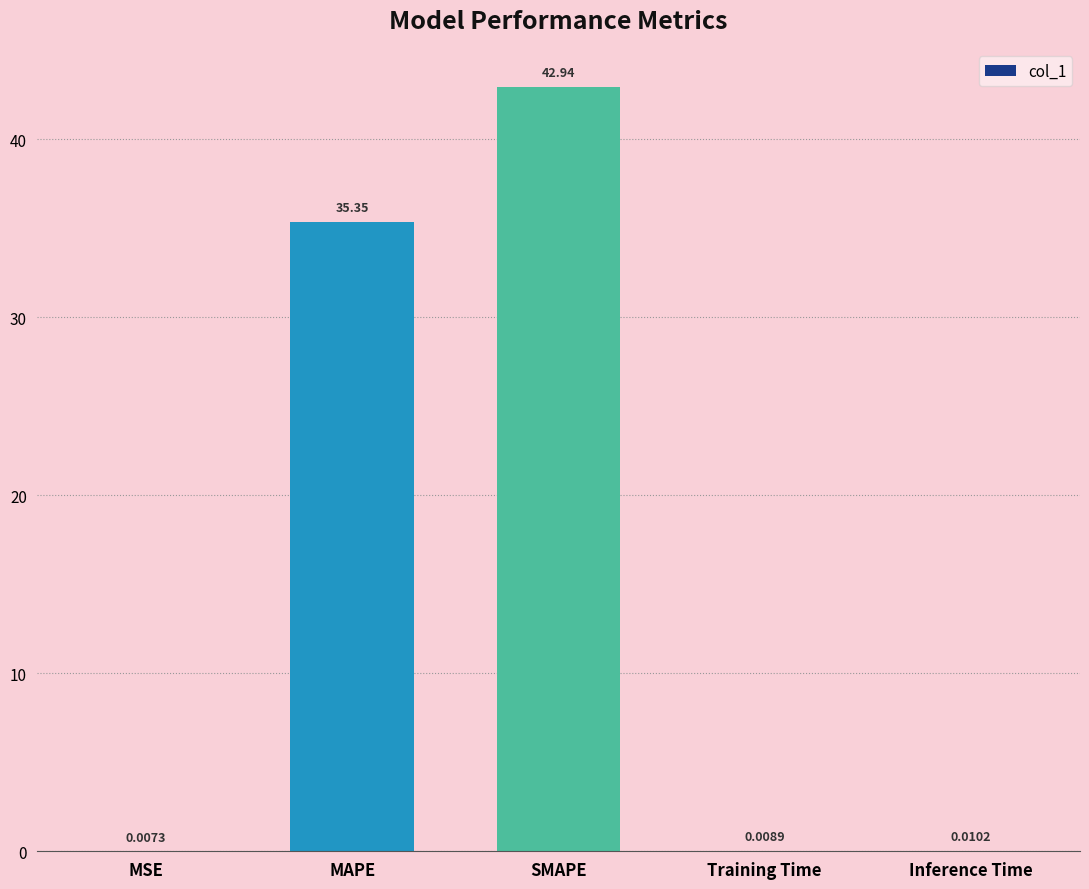

What is the change in value from SMAPE to Training Time?

-42.9